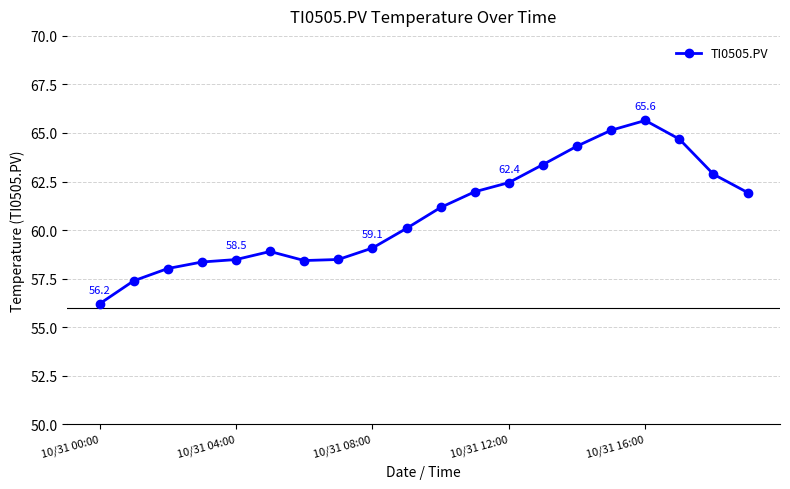

What is the difference between the maximum and minimum values?

9.4